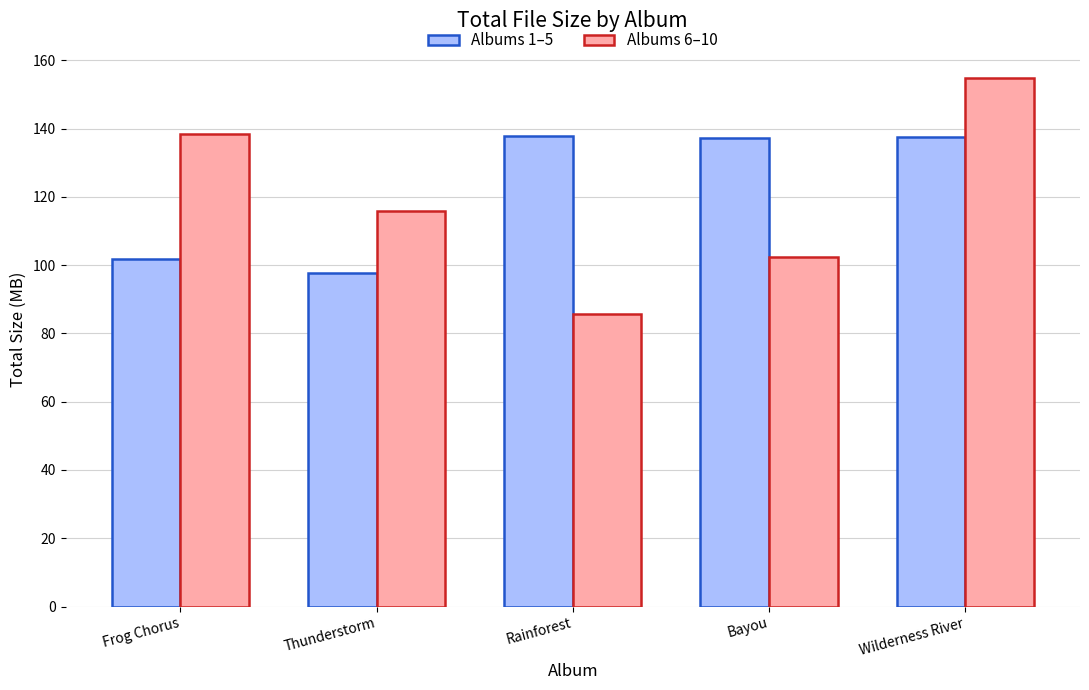

Read the Albums 6–10 value at Rainforest.

85.7